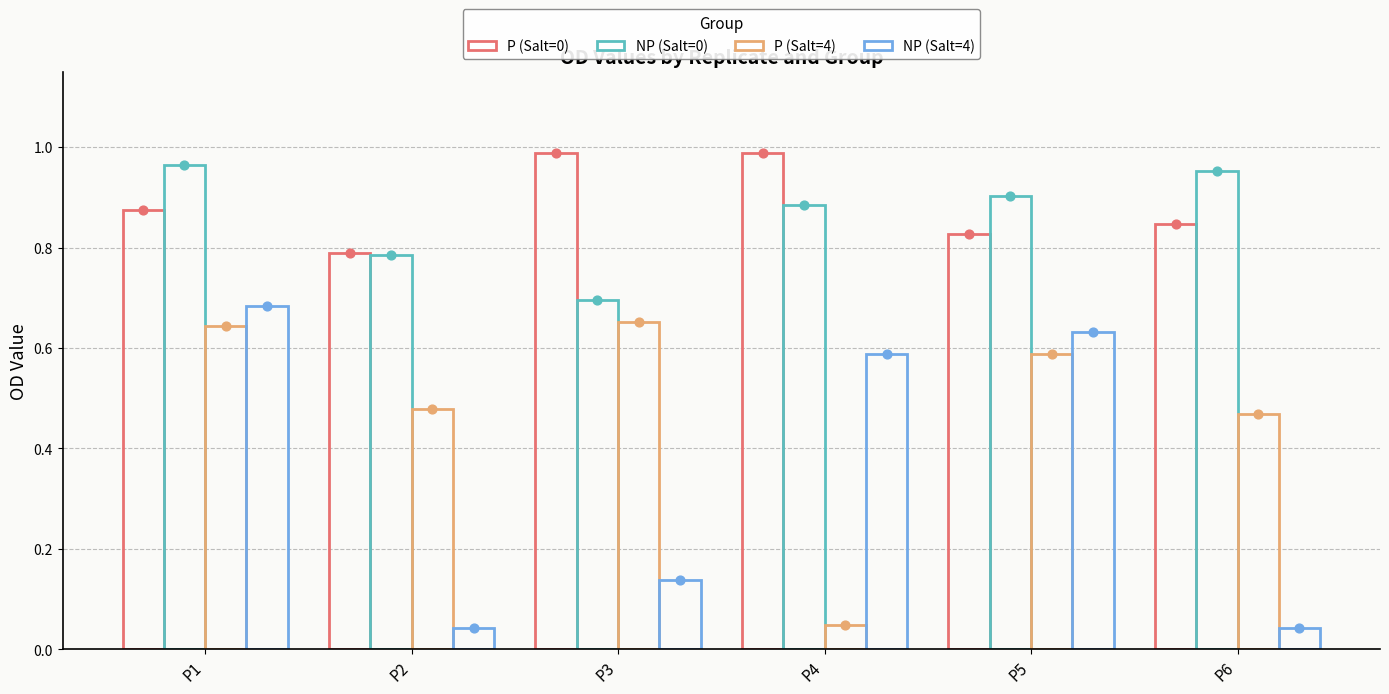

Which series has the largest total across all categories?

P (Salt=0)